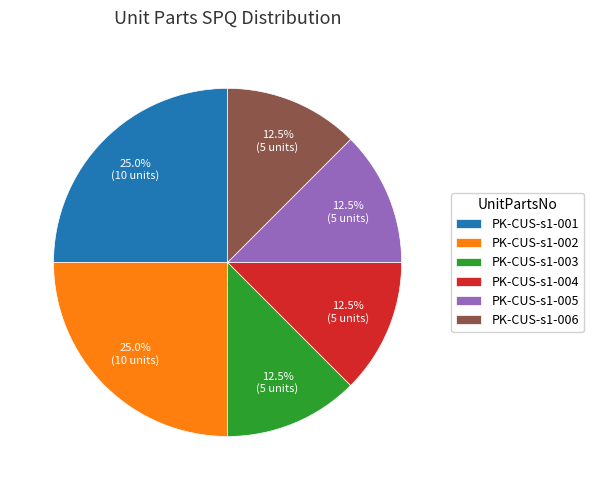

To the nearest percent, what is the difference between the PK-CUS-s1-001 and PK-CUS-s1-004 slice percentages?

12%